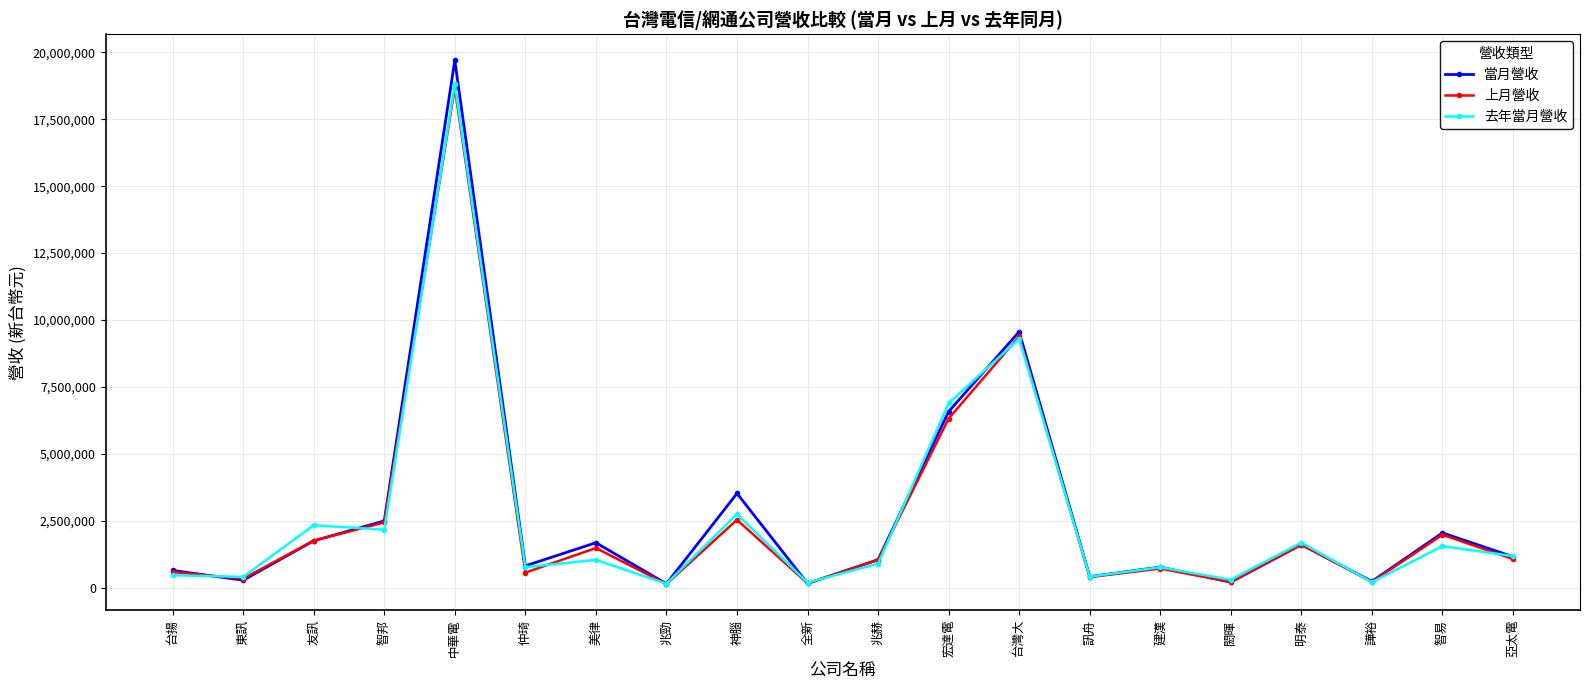

Is it true that 去年當月營收 equals 1182380 at 亞太電?

True